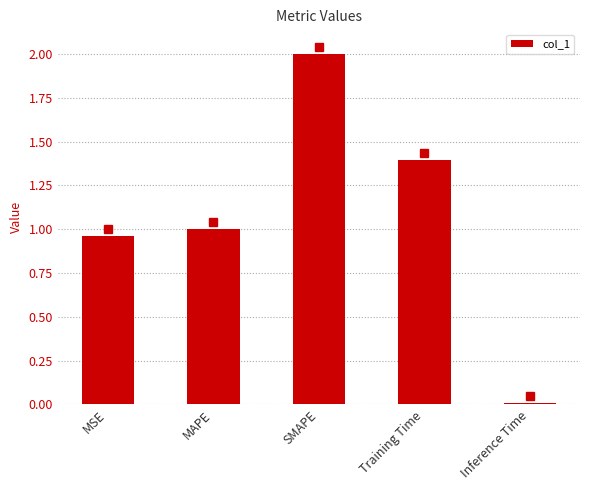

List the labels in order of value, smallest first.

Inference Time, MSE, MAPE, Training Time, SMAPE